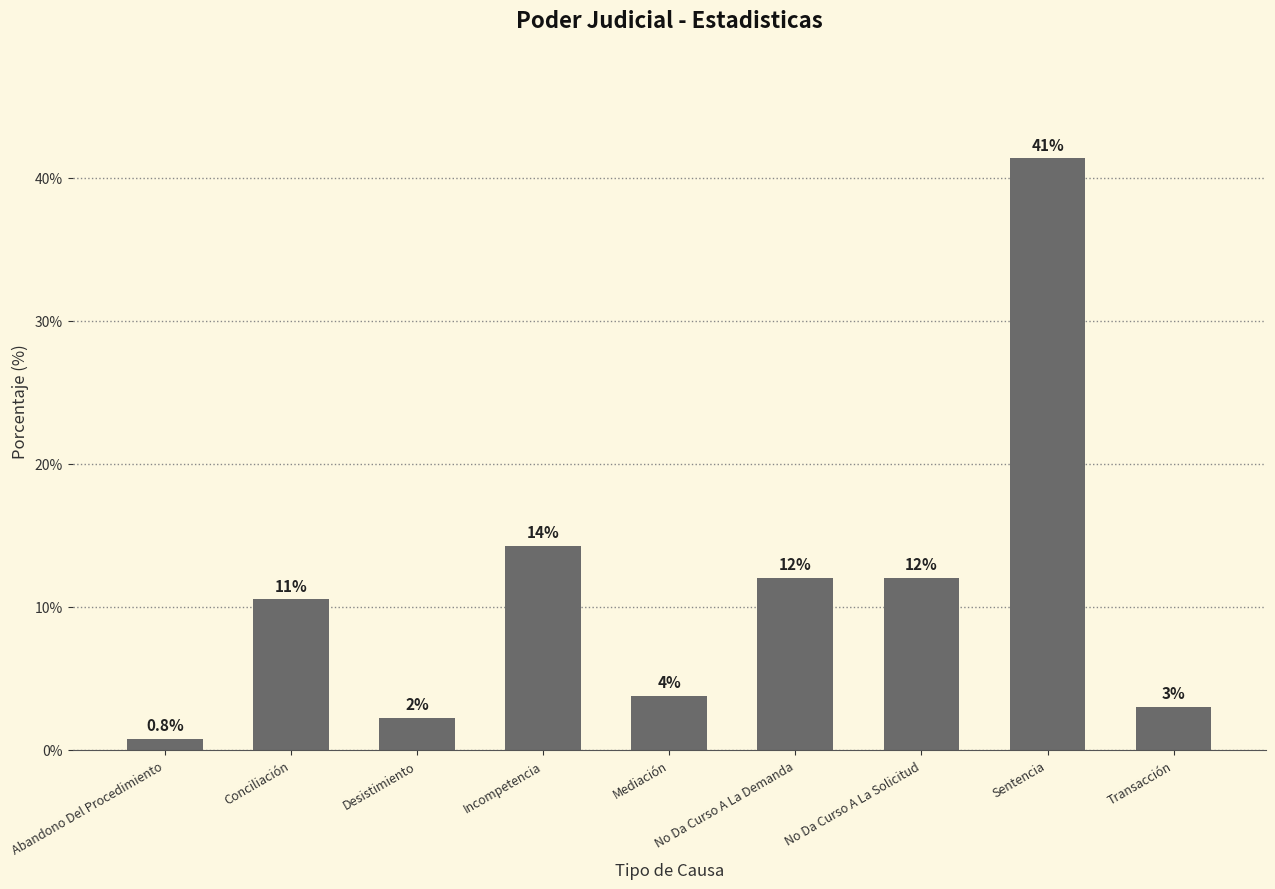

Are the bars horizontal?

No